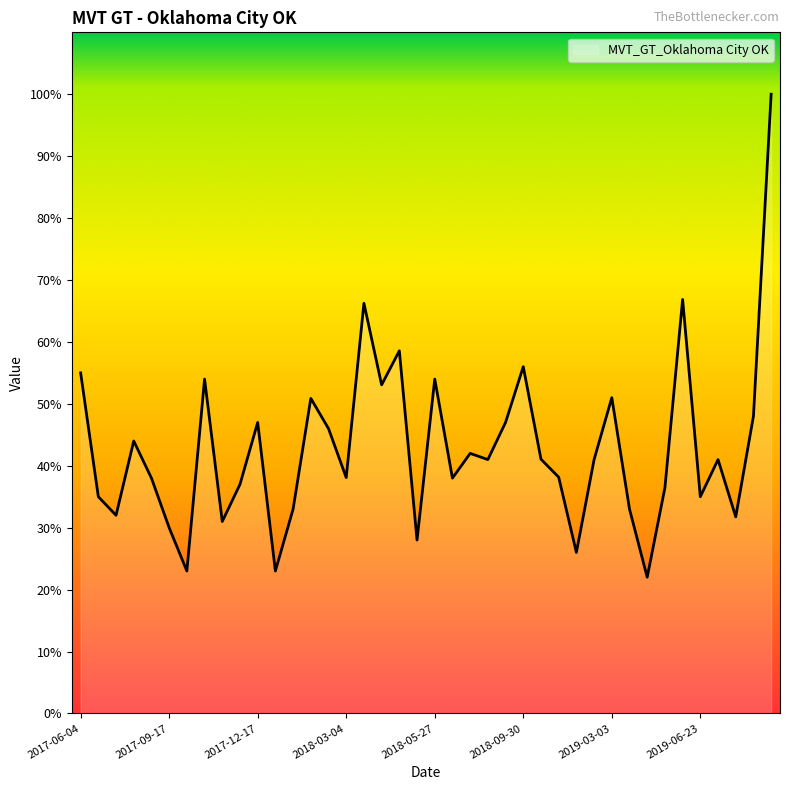

Does the chart display data point markers on the line(s)?

No